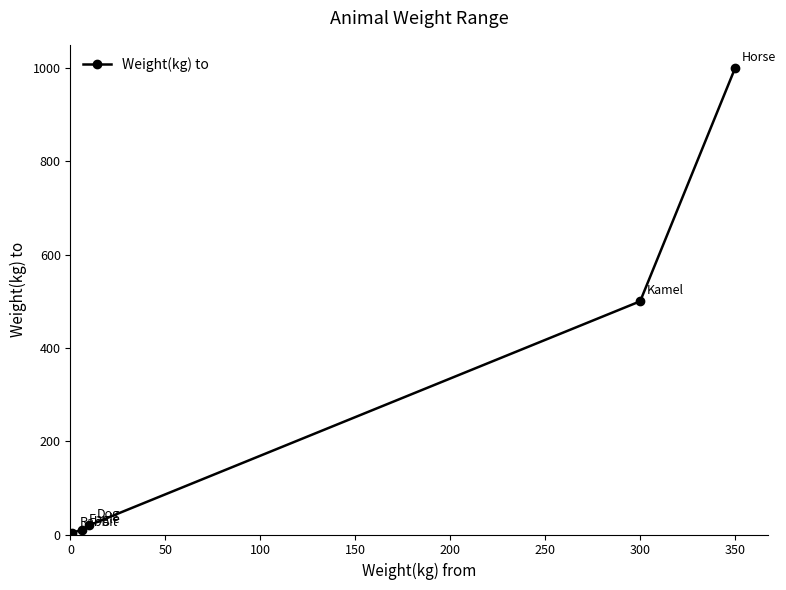

Reading left to right, extract all data points from this chart.

4	10	20	500	1000